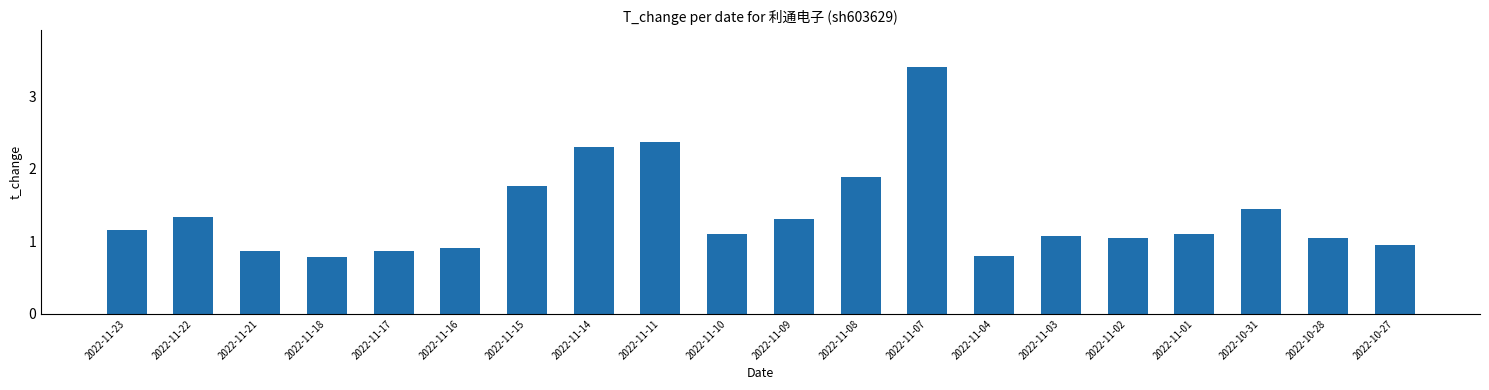

What is the sum of the values at 2022-11-01 and 2022-11-14?

3.4